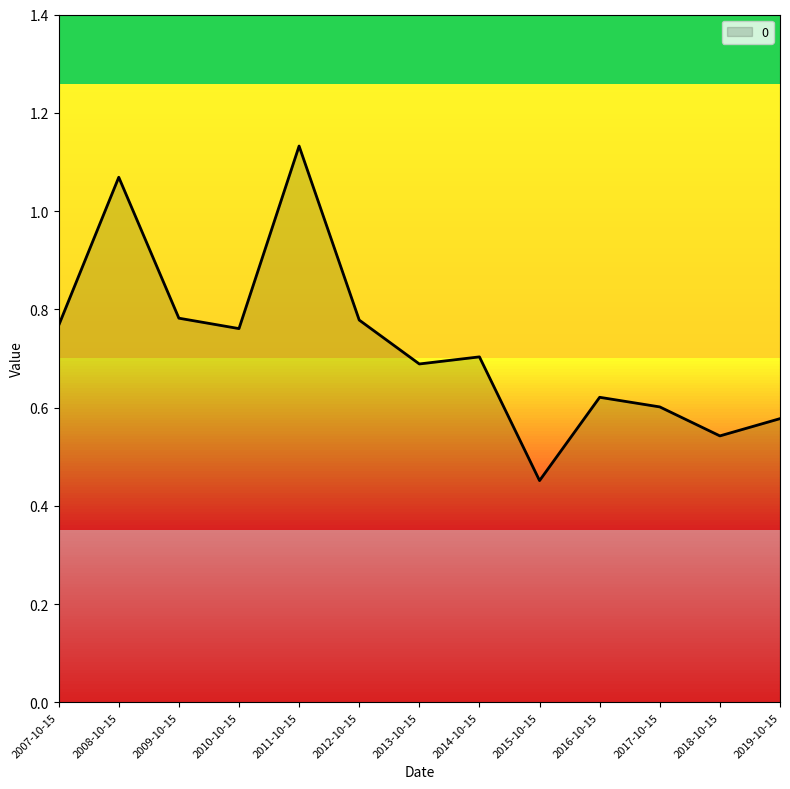

What position from the right is 2014-10-15?

6